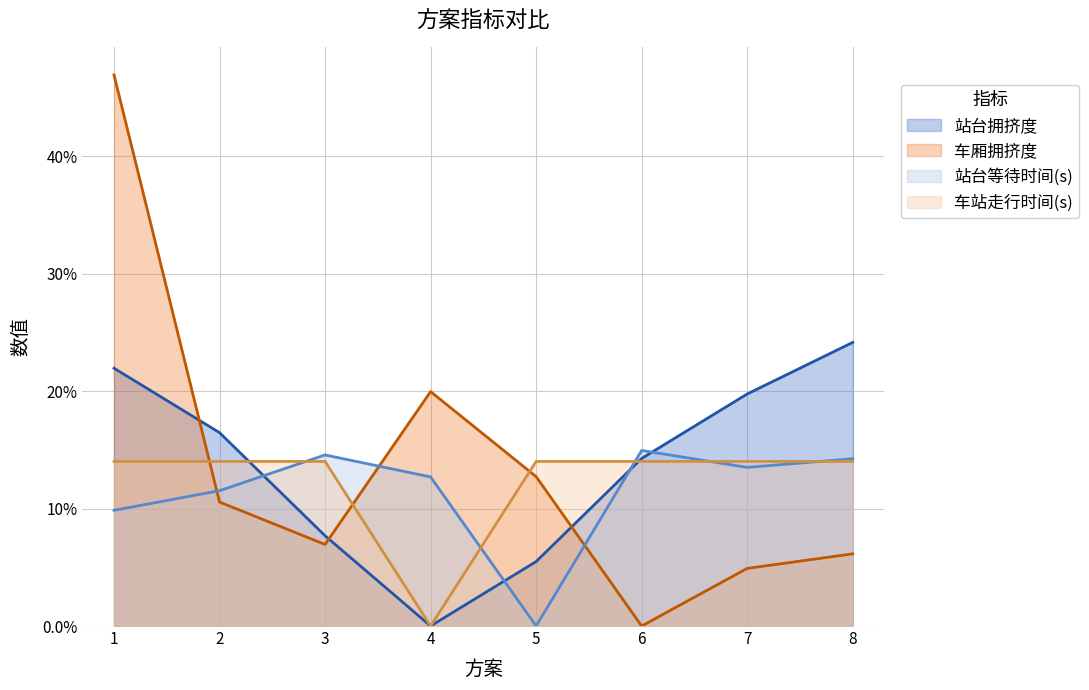

Is the value of 车站走行时间(s) at 4 greater than the value of 站台拥挤度 at 3?

No